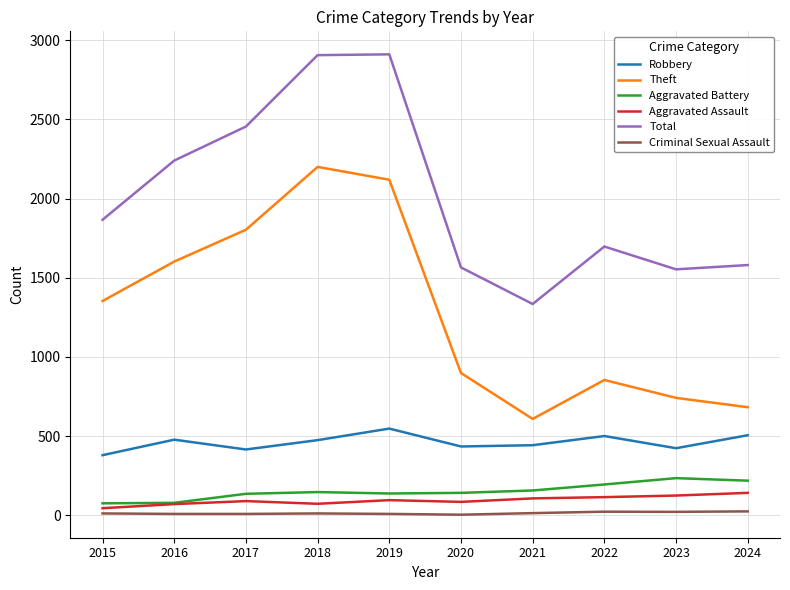

Is this an area chart (filled region under the line)?

No